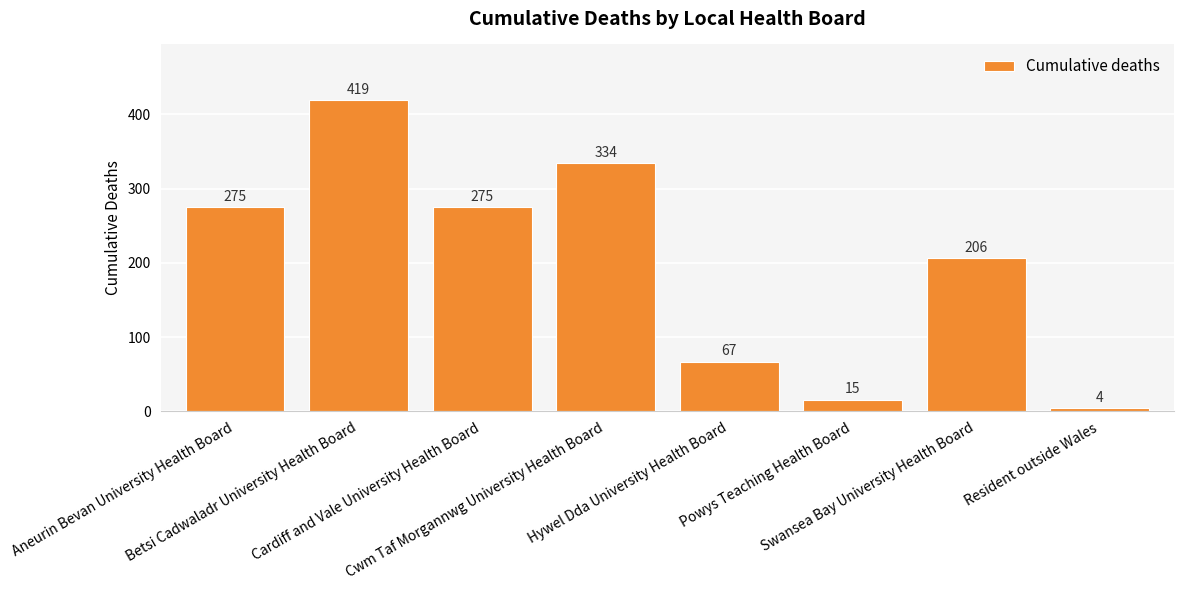

What is the maximum value shown in the chart?

419